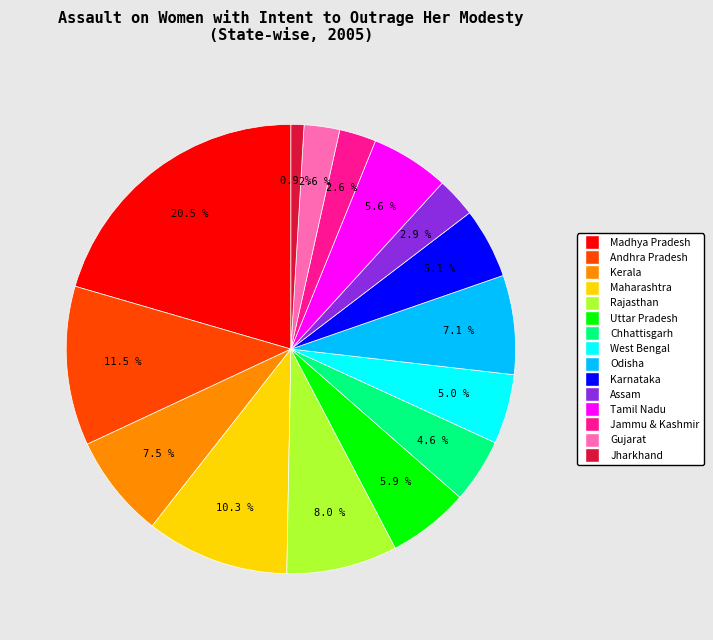

Which has a higher value, Jammu & Kashmir or Odisha?

Odisha